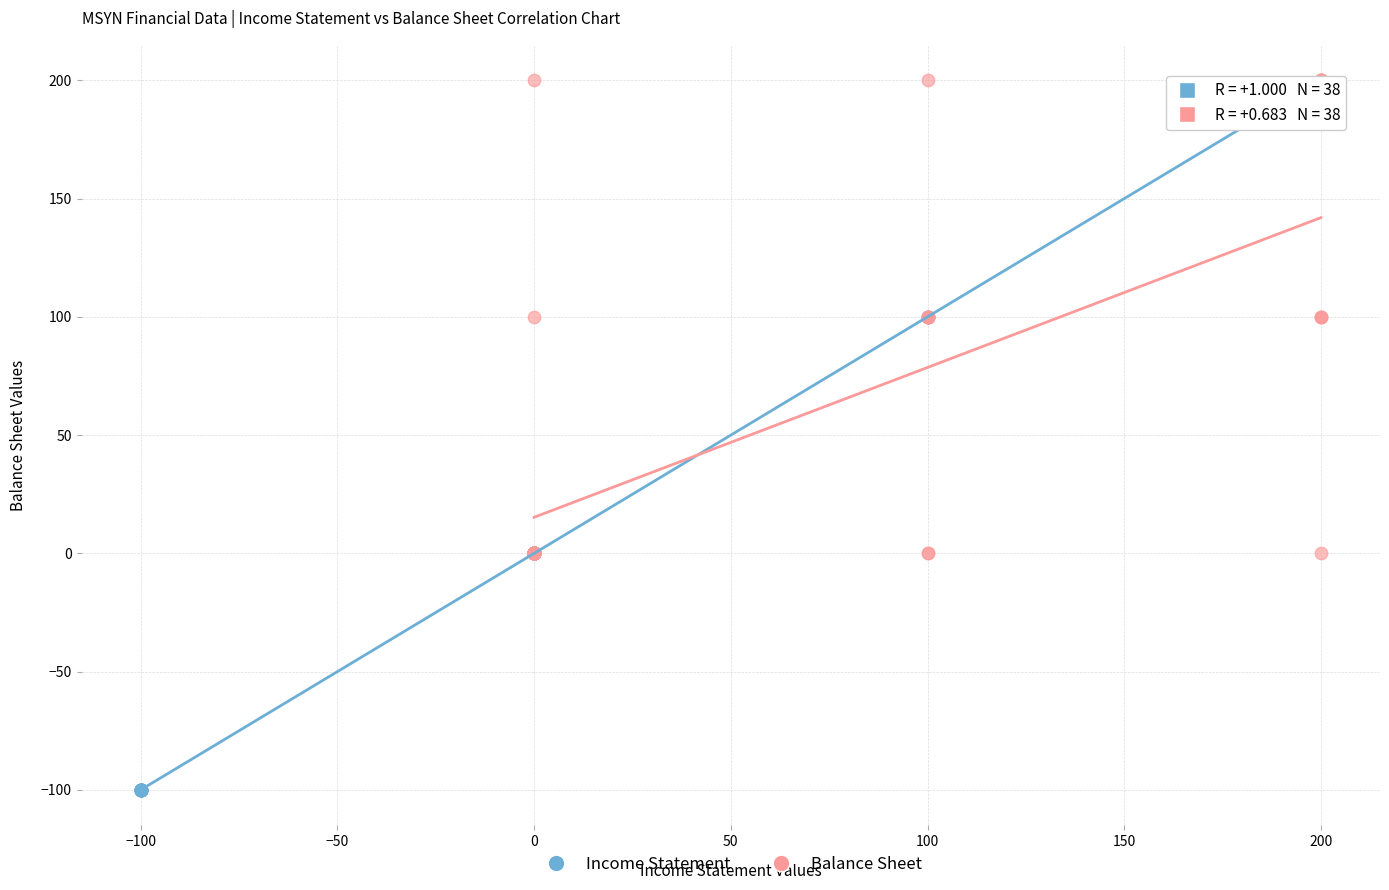

Which series has the widest spread of Y values?

Income Statement